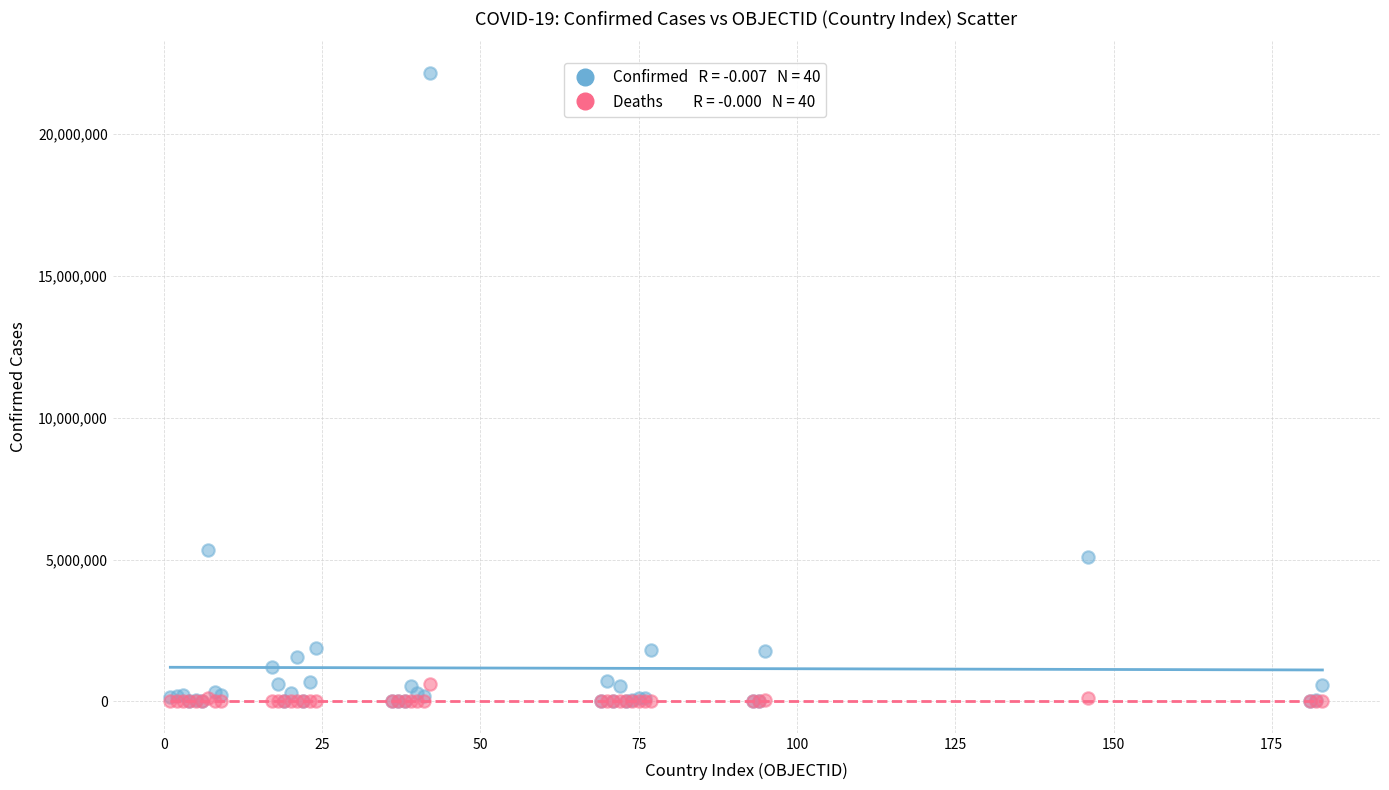

Across all series, what Y value is closest to 11083892?

5348123